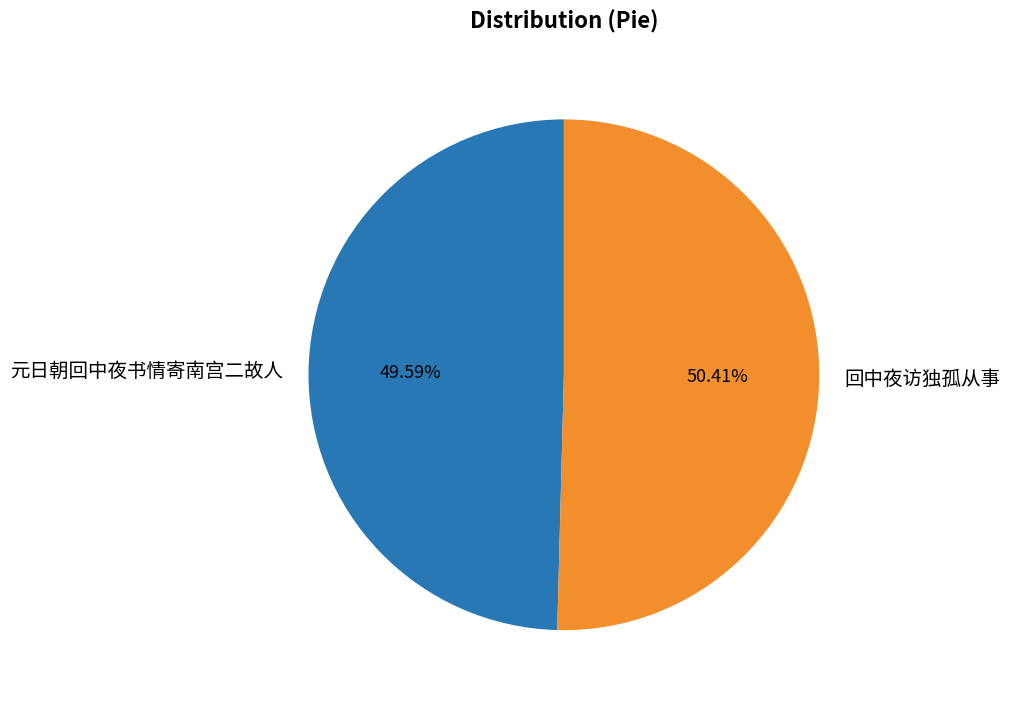

How many slices are in this pie chart?

2